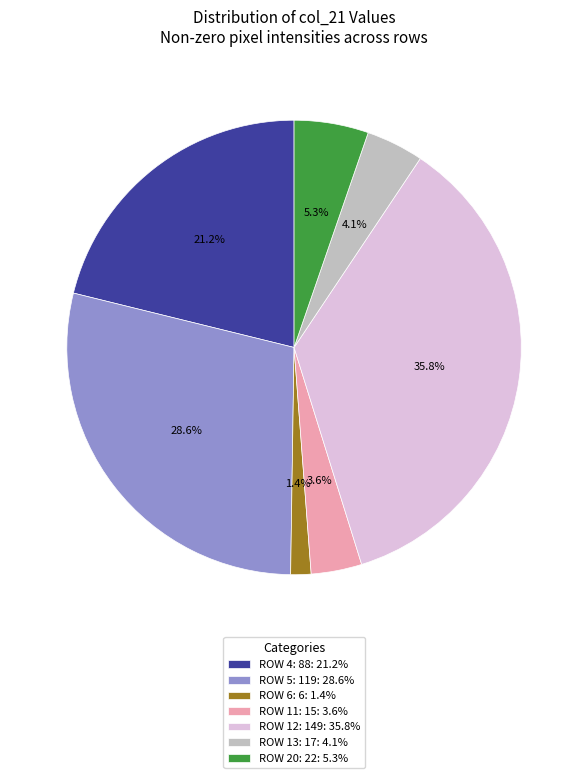

Does ROW 13: 17: 4.1% represent more than half of the total?

No